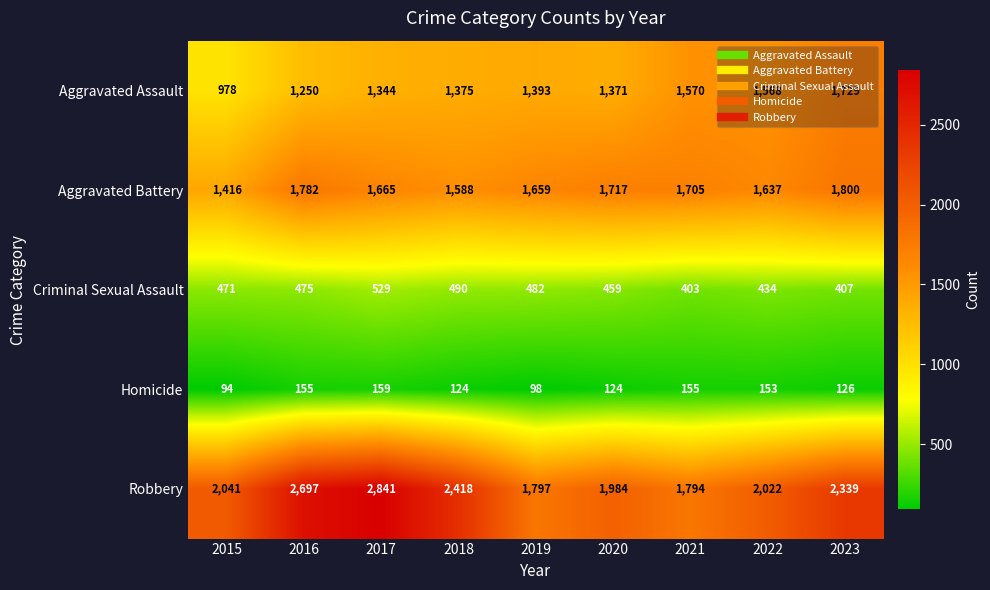

Where is Robbery nearest to the value 2317?

2023